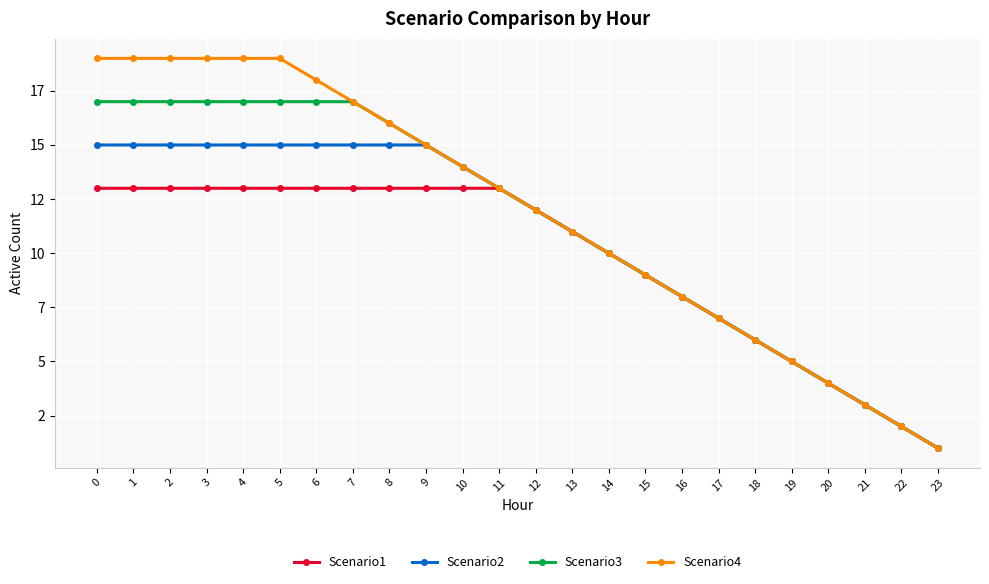

What are all the series names shown in the legend?

Scenario1, Scenario2, Scenario3, Scenario4